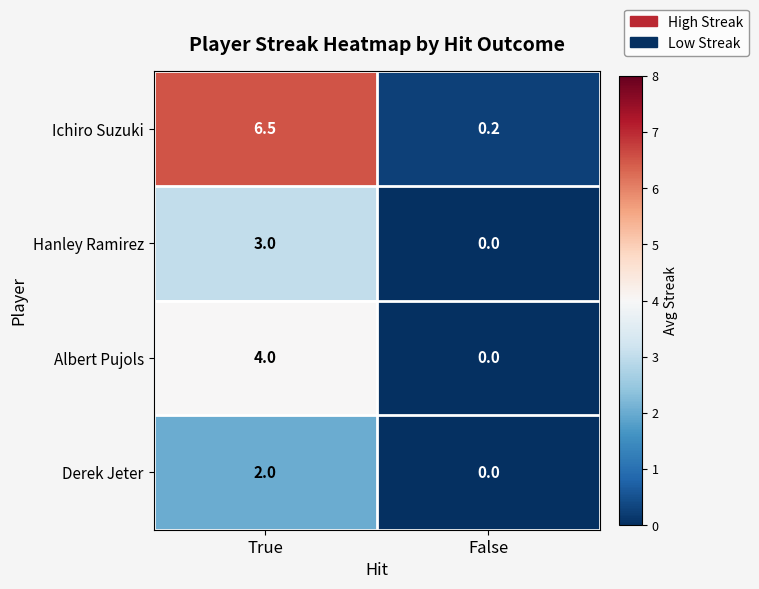

Is it true that Albert Pujols equals -1.9 at False?

False